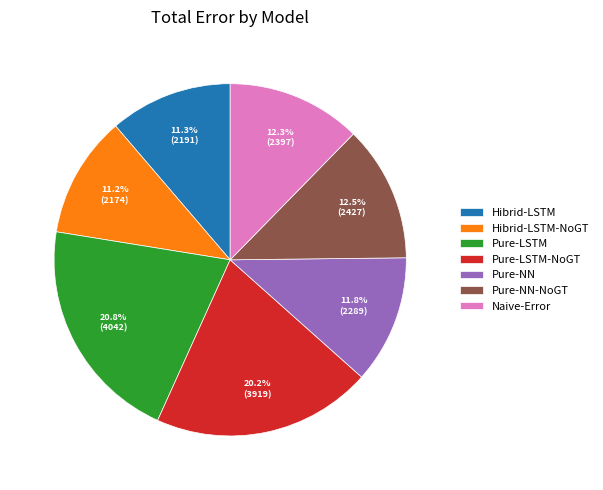

To the nearest percent, what is the combined percentage of Pure-LSTM-NoGT and Naive-Error?

32%